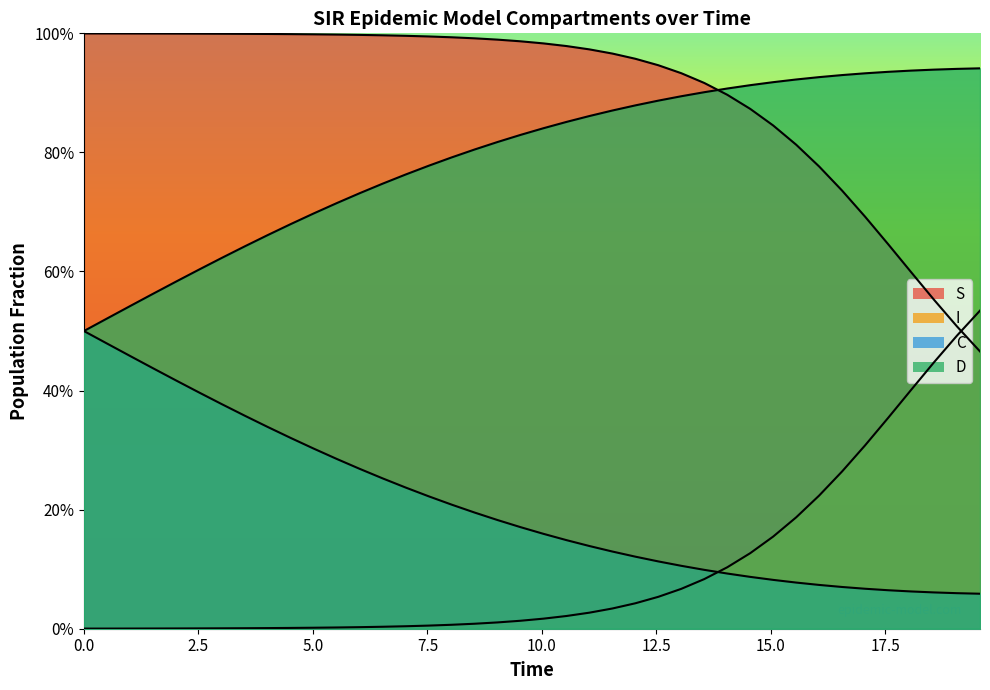

True or false: I has more than 0 points higher than both neighbors.

False